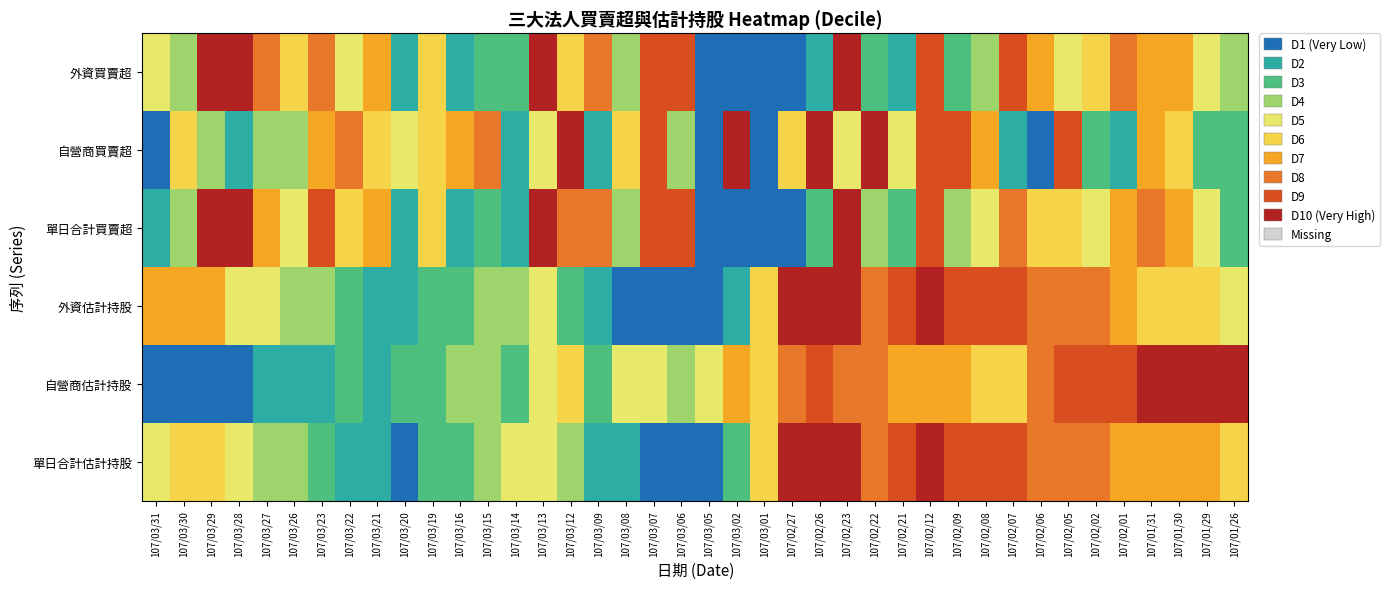

Rank the series at 107/03/06 from highest to lowest value.

外資買賣超, 單日合計買賣超, 自營商買賣超, 自營商估計持股, 外資估計持股, 單日合計估計持股